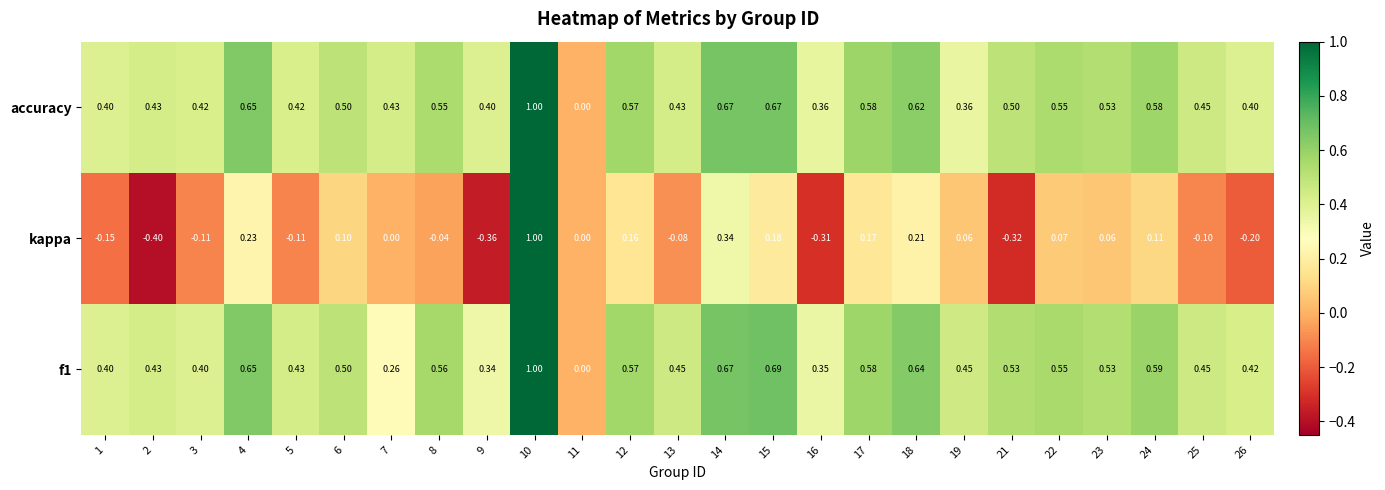

How many categories are shown in the chart?

25